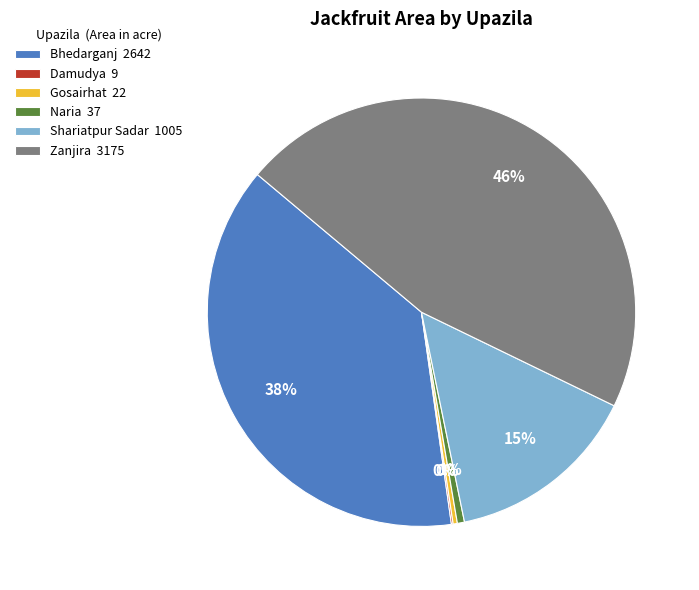

Combined, do Shariatpur Sadar 1005 and Gosairhat 22 account for over 50%?

No